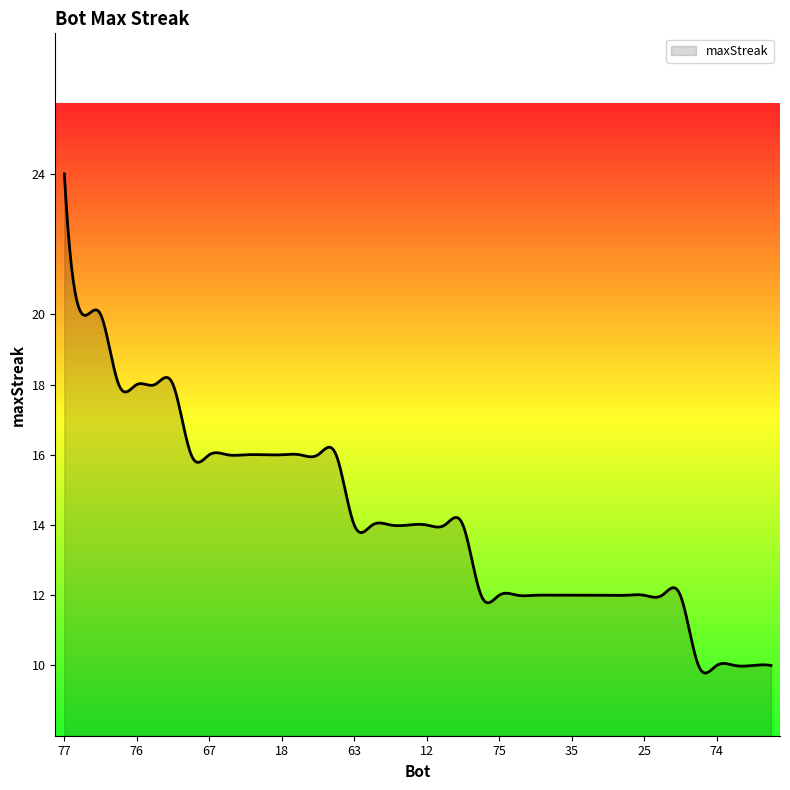

What is the maximum value shown in the chart?

24.0